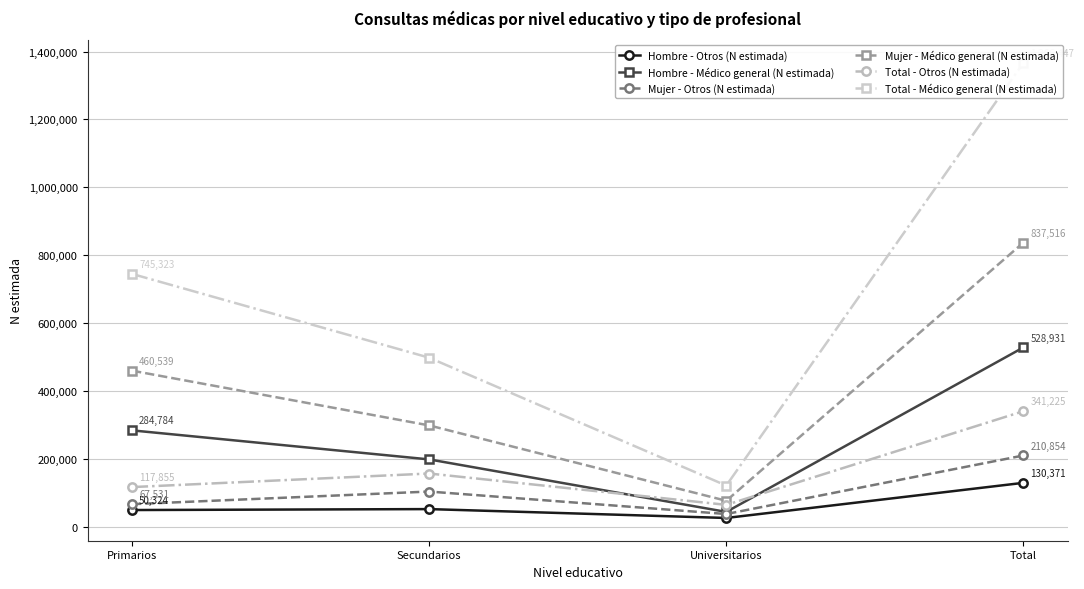

The value of Mujer - Otros (N estimada) at Secundarios is 57087. True or false?

False